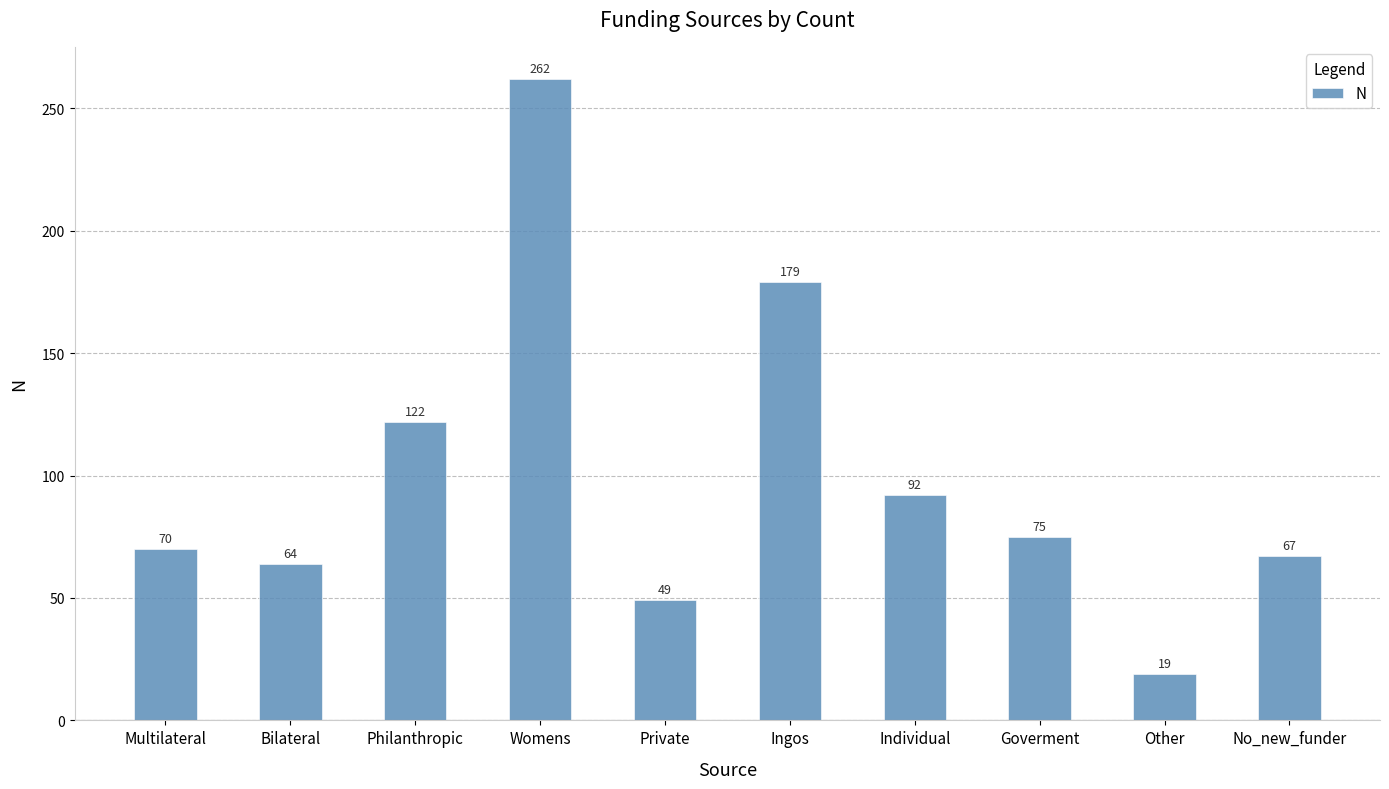

Does the chart contain any negative values?

No